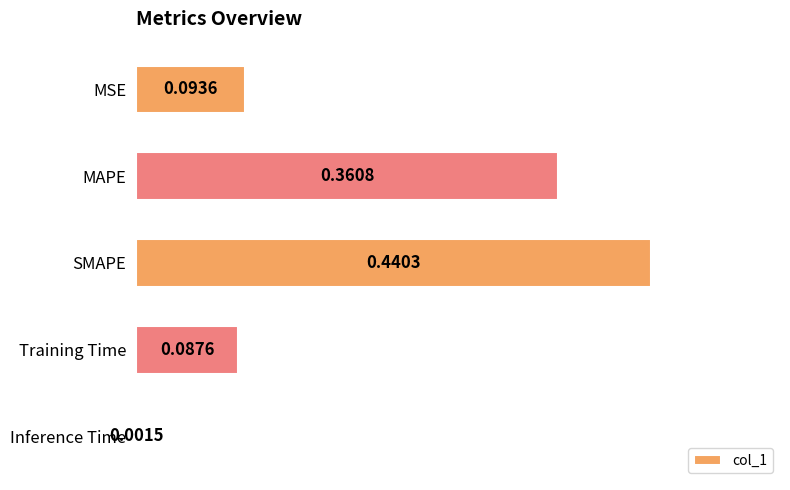

Which label corresponds to the largest value in the chart?

SMAPE